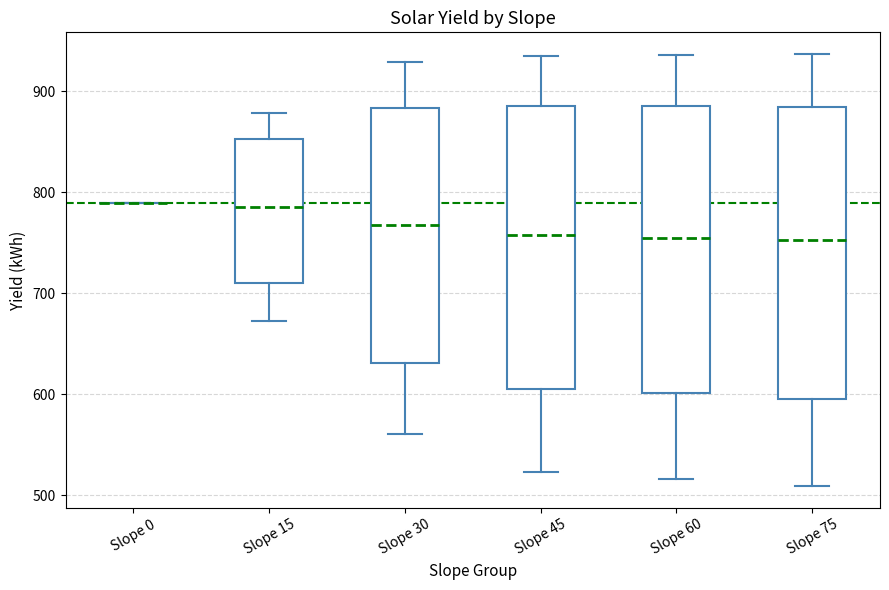

Where is the lower edge of the box for Slope 45 on the y-axis? The values are not printed on the chart, so give them approximately, as read against the axis.

610